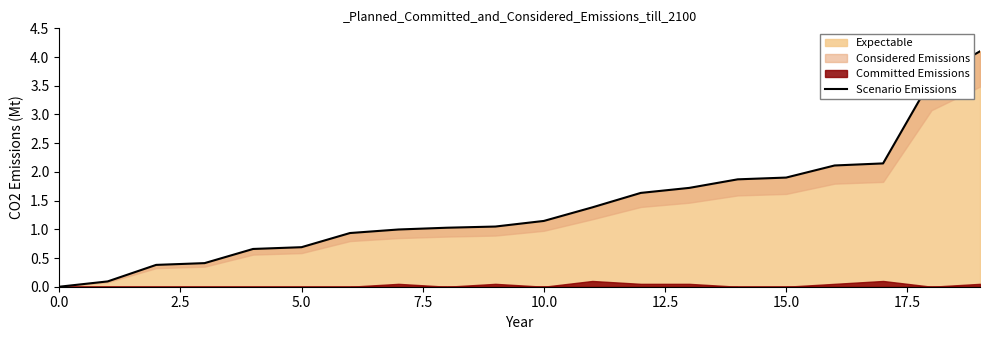

How many data points does each series have?

20